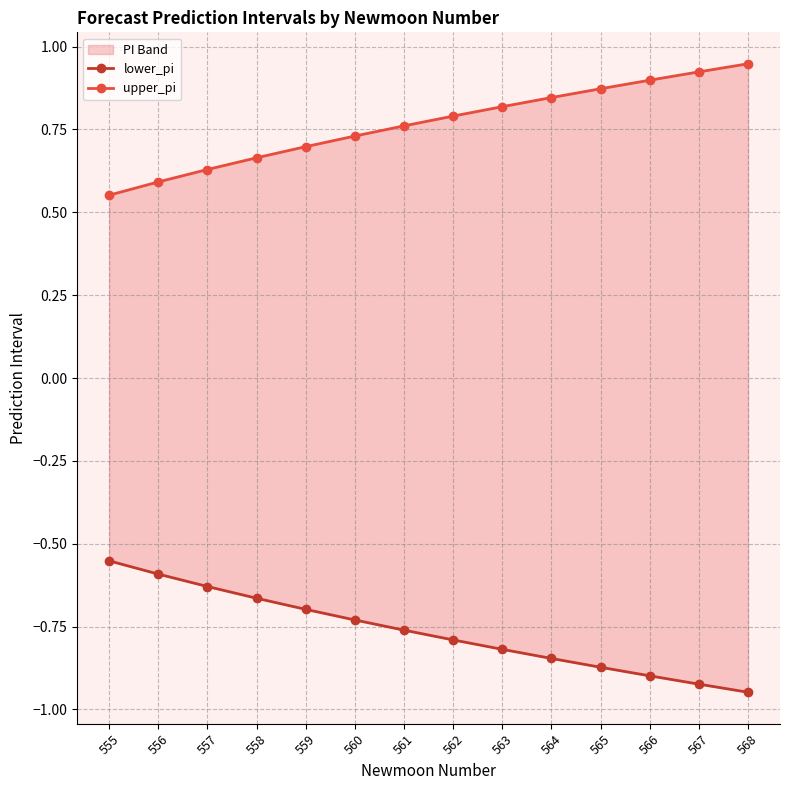

Reading left to right, list all the values displayed in this chart.

lower_pi: -0.6	-0.6	-0.6	-0.7	-0.7	-0.7	-0.8	-0.8	-0.8	-0.8	-0.9	-0.9	-0.9	-0.9
upper_pi: 0.6	0.6	0.6	0.7	0.7	0.7	0.8	0.8	0.8	0.8	0.9	0.9	0.9	0.9